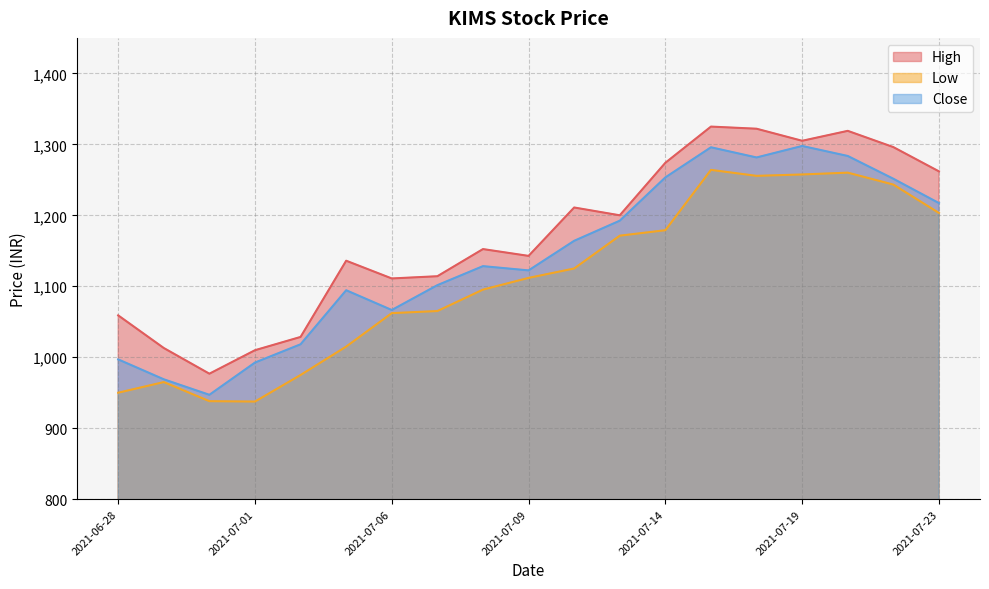

Reading right to left, what are all the values shown in this chart?

High: 1261.9	1296.1	1319.0	1305.0	1322.0	1325.0	1274.0	1200.0	1211.0	1142.8	1152.4	1114.2	1111.0	1136.0	1028.6	1009.9	976.8	1013.0	1059.0
Low: 1203.3	1243.3	1260.1	1257.6	1255.6	1264.0	1179.0	1171.3	1125.1	1111.8	1095.3	1065.1	1062.2	1015.0	975.0	937.5	938.1	965.0	950.0
Close: 1217.2	1251.5	1283.6	1297.7	1281.5	1295.8	1253.4	1192.4	1164.1	1122.3	1128.3	1101.6	1066.6	1094.4	1018.2	992.5	947.0	968.9	997.0